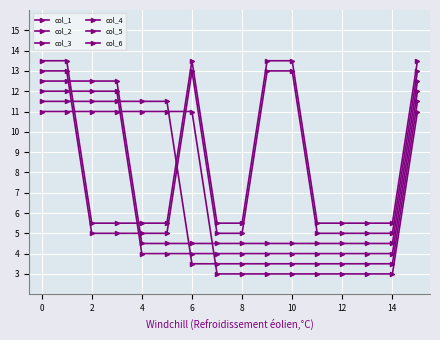

Does the chart have visible grid lines?

Yes